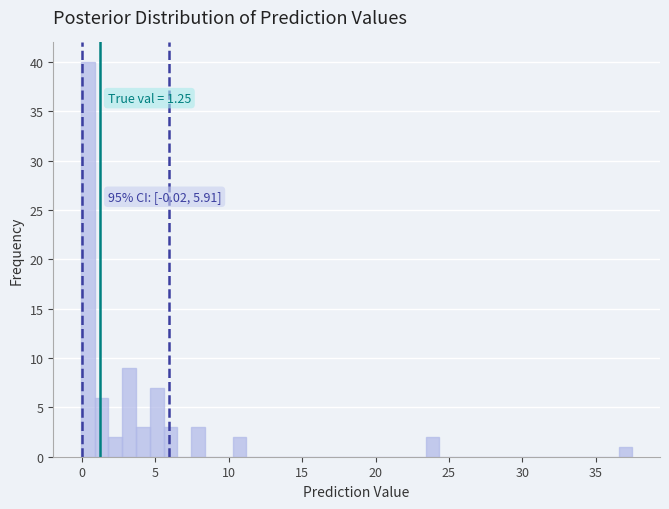

Read against the x-axis, roughly where is the centre of the tallest bar?

0.5